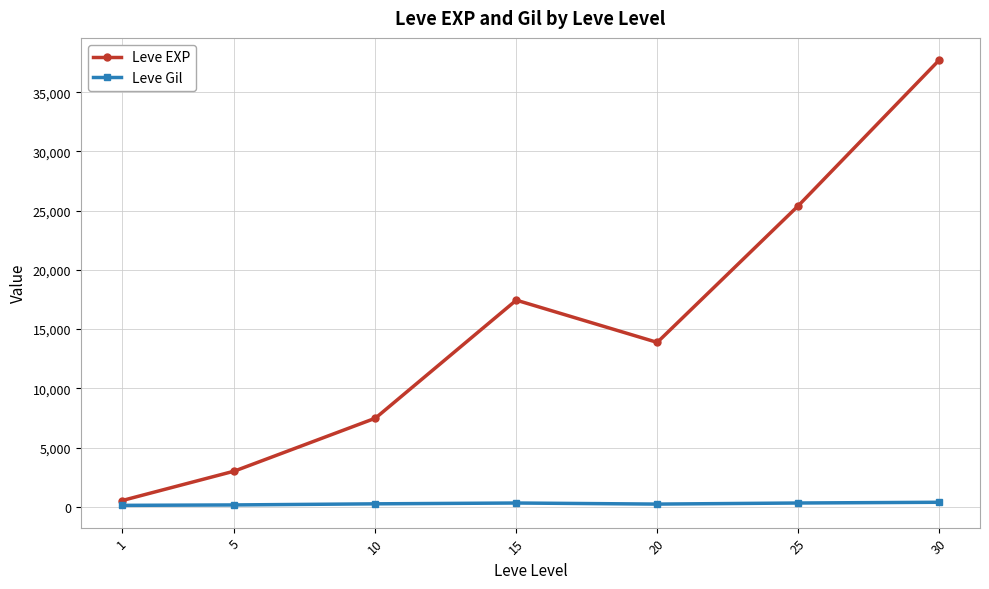

The value of Leve EXP at 15 is 27067.7. True or false?

False